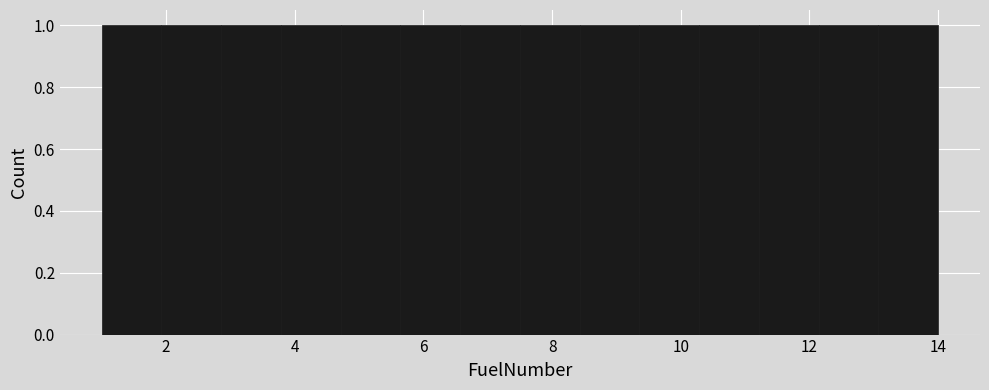

Reading left to right, transcribe this chart: for each bar, give the range it covers on the x-axis and its height. Neither the bar edges nor the heights are printed on the chart, so give them approximately, as read against the axes.

1.0 to 2.0: 1
2.0 to 2.8: 1
2.8 to 3.8: 1
3.8 to 4.8: 1
4.8 to 5.6: 1
5.6 to 6.6: 1
6.6 to 7.6: 1
7.6 to 8.4: 1
8.4 to 9.4: 1
9.4 to 10.2: 1
10.2 to 11.2: 1
11.2 to 12.2: 1
12.2 to 13.0: 1
13.0 to 14.0: 1